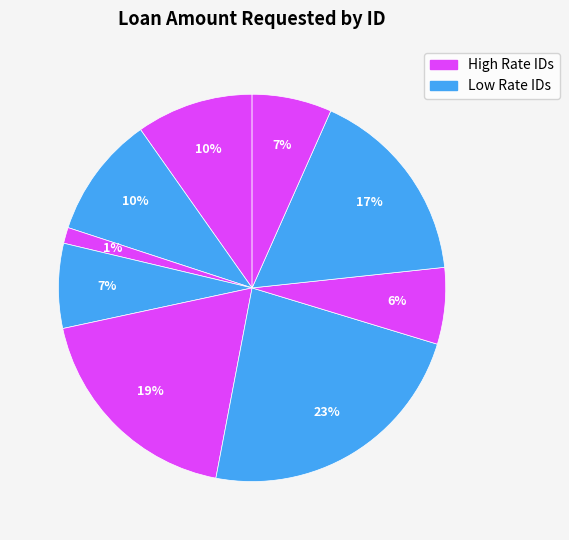

Does any single category account for the majority?

No